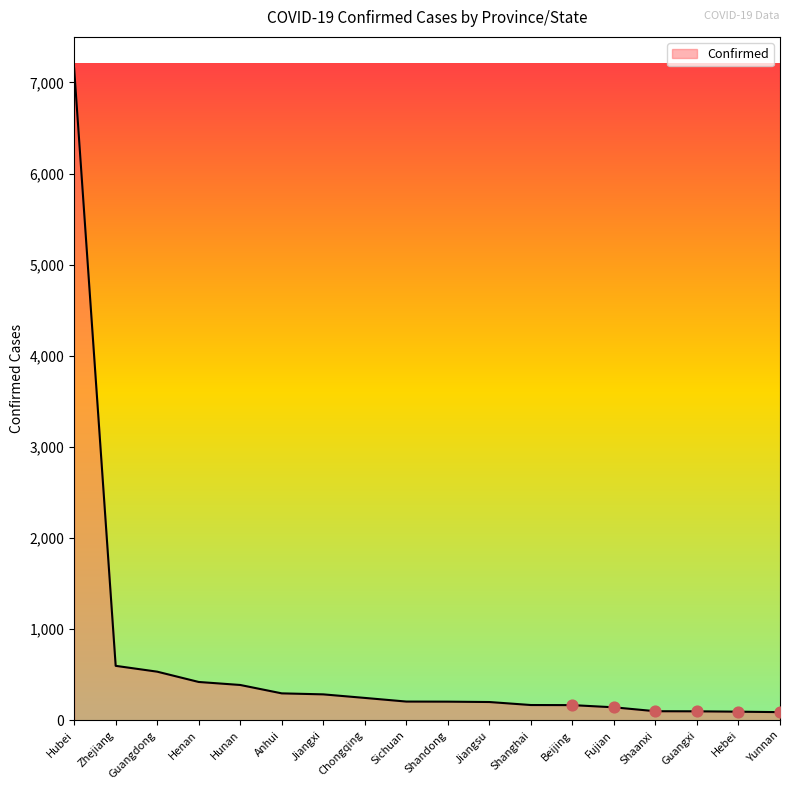

Which has a higher value, Yunnan or Shandong?

Shandong